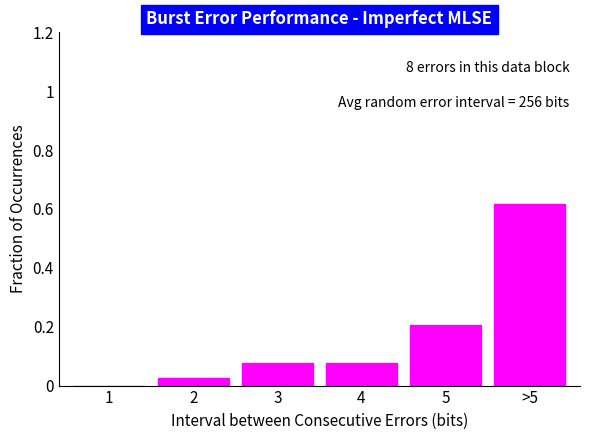

The chart shows a value of 0.0 at 2. True or false?

True